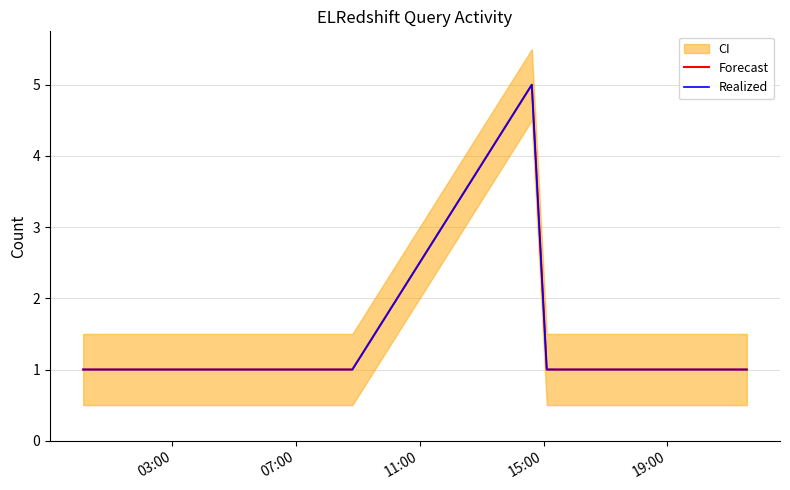

Is this an area chart (filled region under the line)?

No